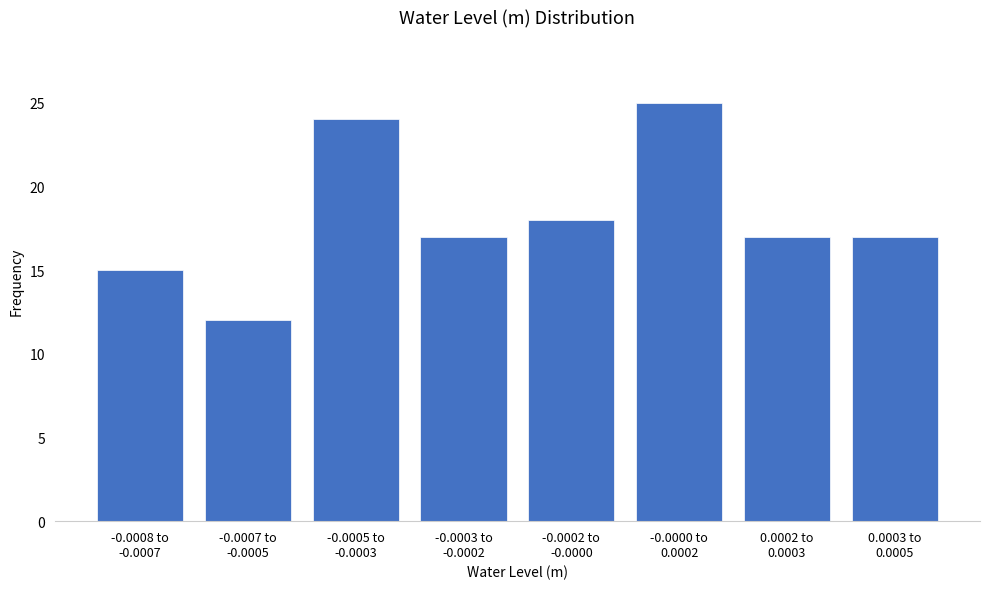

Reading left to right, list all the values displayed in this chart.

15	12	24	17	18	25	17	17